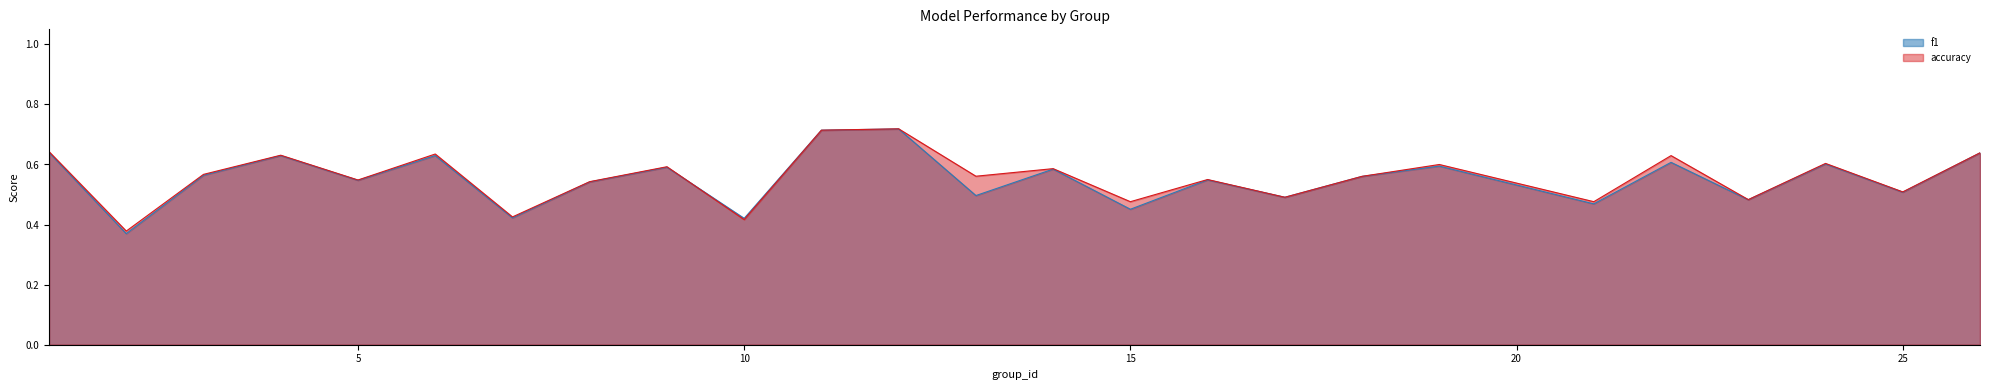

Reading left to right, what are all the values shown in this chart?

f1: 1=0.6	2=0.4	3=0.6	4=0.6	5=0.5	6=0.6	7=0.4	8=0.5	9=0.6	10=0.4	11=0.7	12=0.7	13=0.5	14=0.6	15=0.5	16=0.5	17=0.5	18=0.6	19=0.6	21=0.5	22=0.6	23=0.5	24=0.6	25=0.5	26=0.6
accuracy: 1=0.6	2=0.4	3=0.6	4=0.6	5=0.5	6=0.6	7=0.4	8=0.5	9=0.6	10=0.4	11=0.7	12=0.7	13=0.6	14=0.6	15=0.5	16=0.6	17=0.5	18=0.6	19=0.6	21=0.5	22=0.6	23=0.5	24=0.6	25=0.5	26=0.6